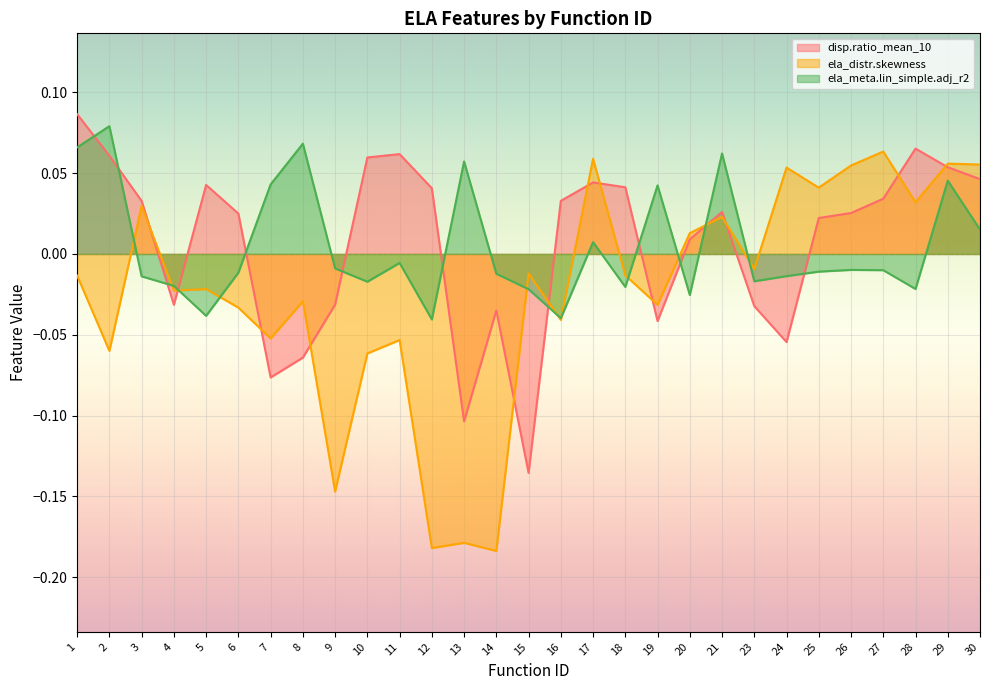

What is the total value across all series at 27?

0.1